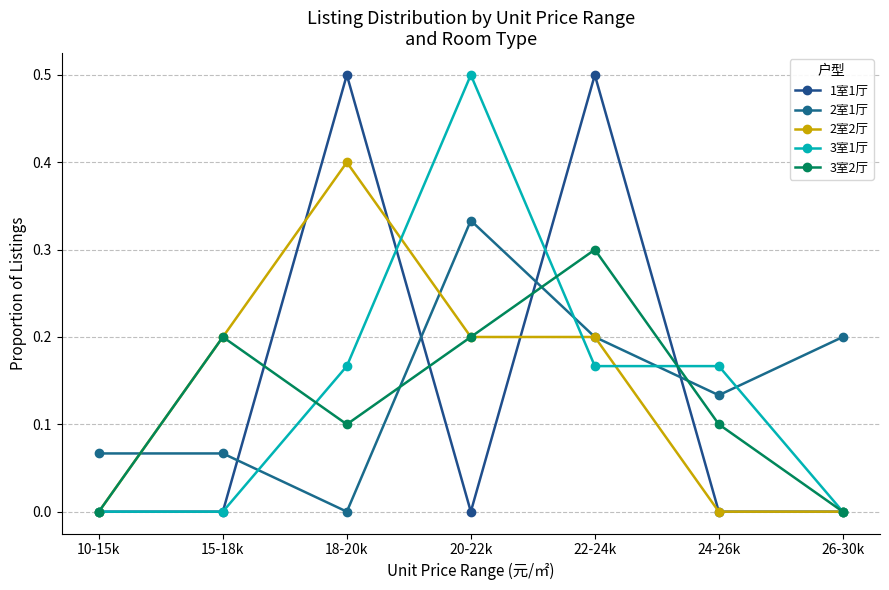

What is the label of the 2nd point from the right?

24-26k